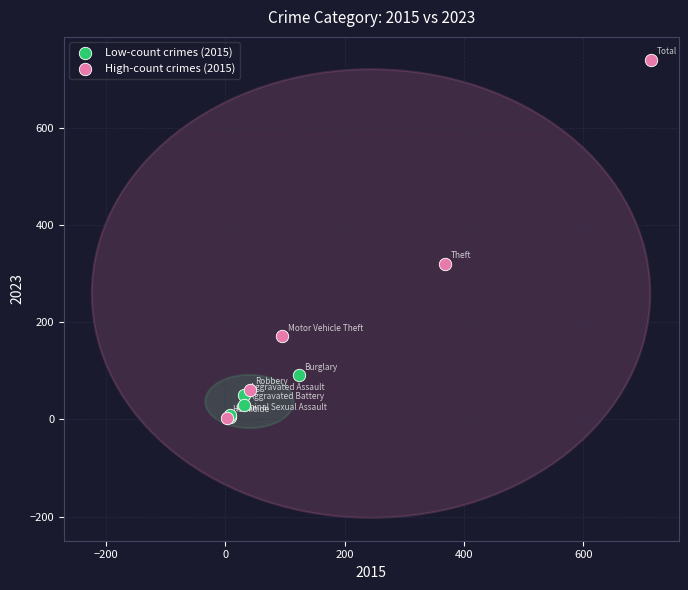

Which series reaches the maximum Y coordinate?

High-count crimes (2015)